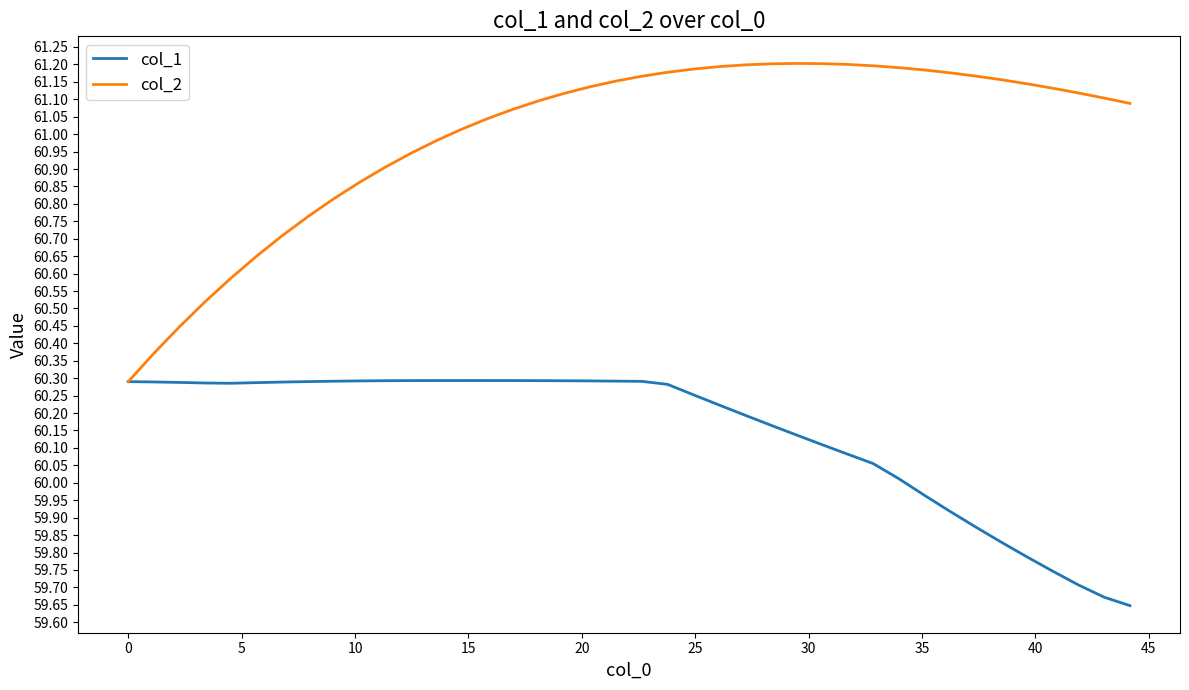

What are all the series names shown in the legend?

col_1, col_2